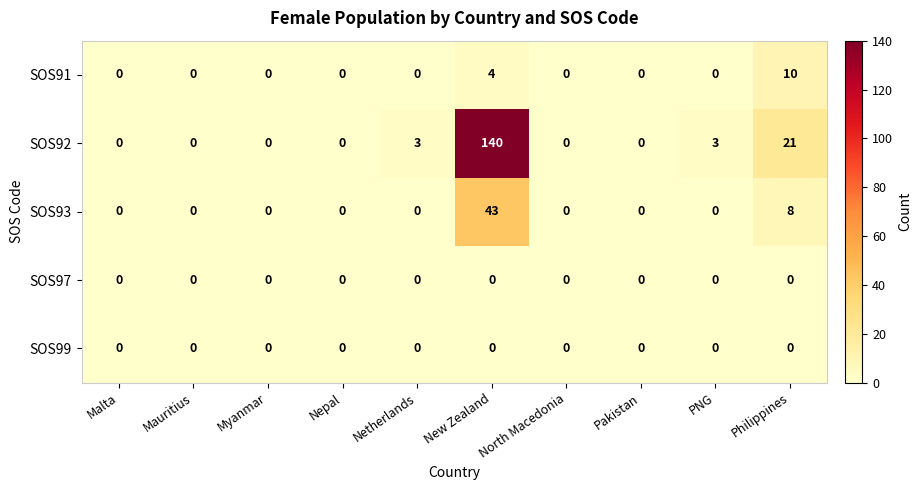

Which category has the highest value across all series?

New Zealand